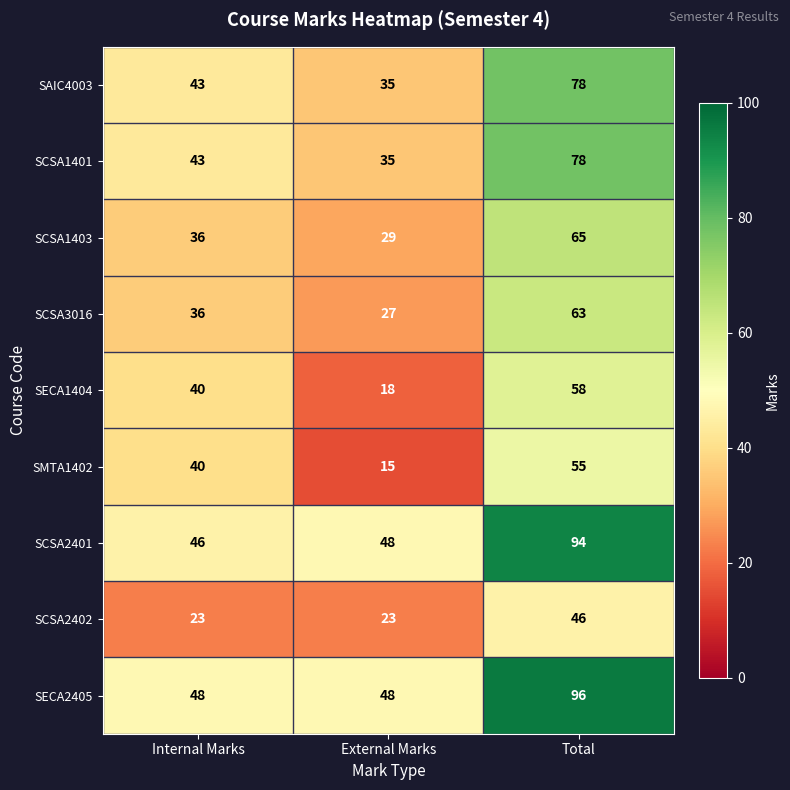

List the labels in order of SAIC4003 value, smallest first.

External Marks, Internal Marks, Total